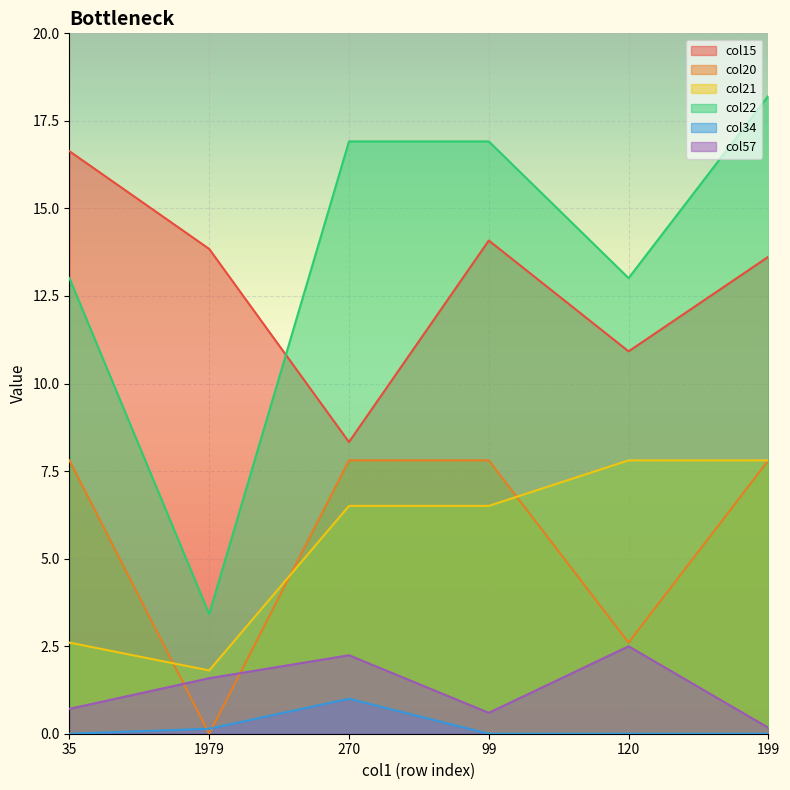

Between which two adjacent categories do col20 and col57 first intersect?

35 and 1979